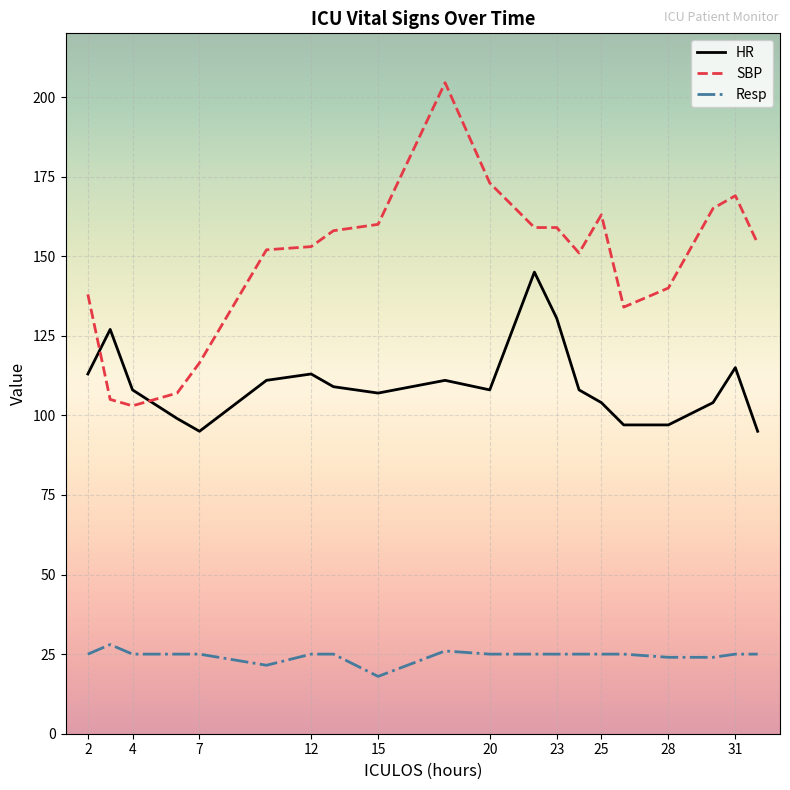

Which series has the largest total across all categories?

SBP